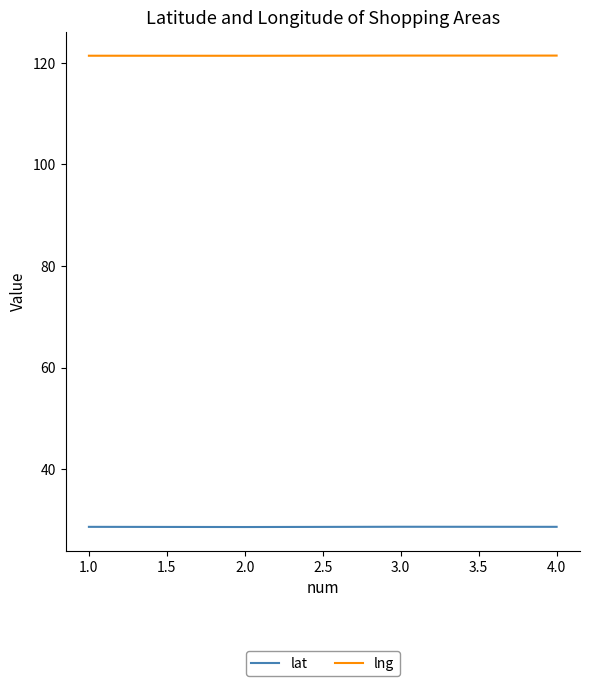

What is the total value across all series at 2.0?

150.0